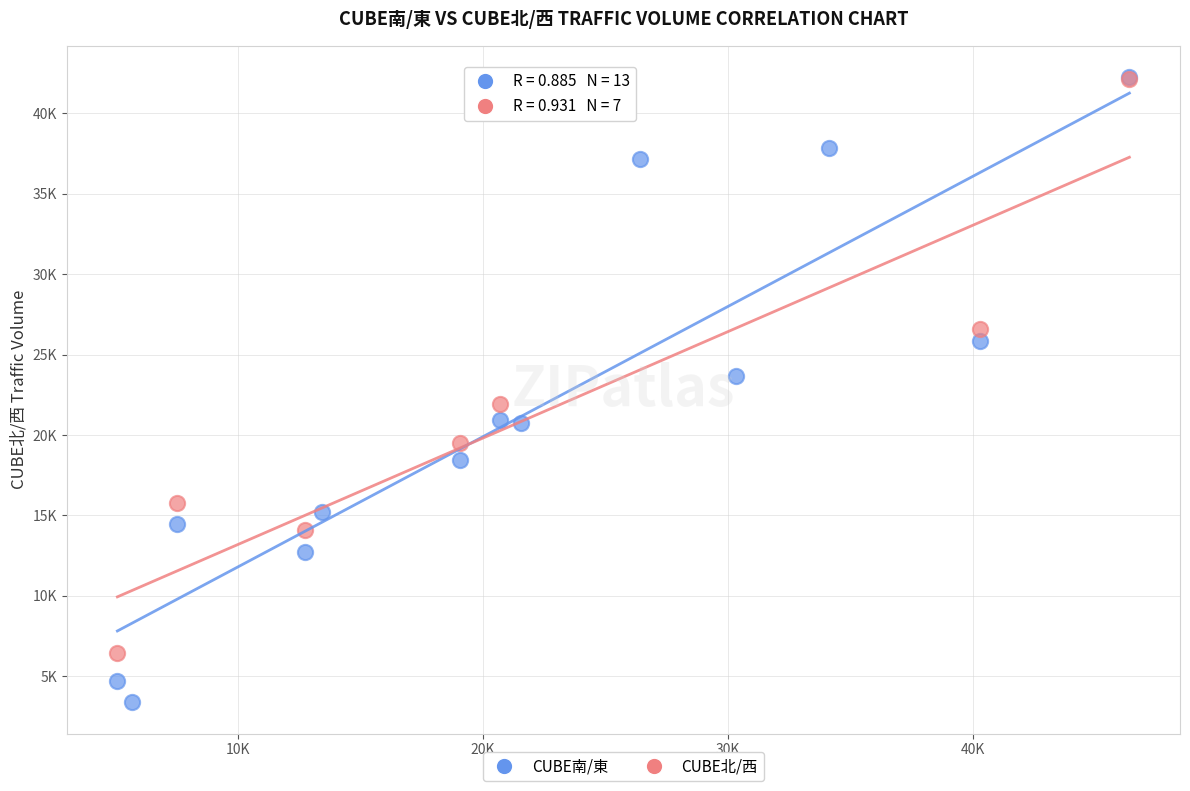

What are all the series names shown in the legend?

CUBE南/東, CUBE北/西